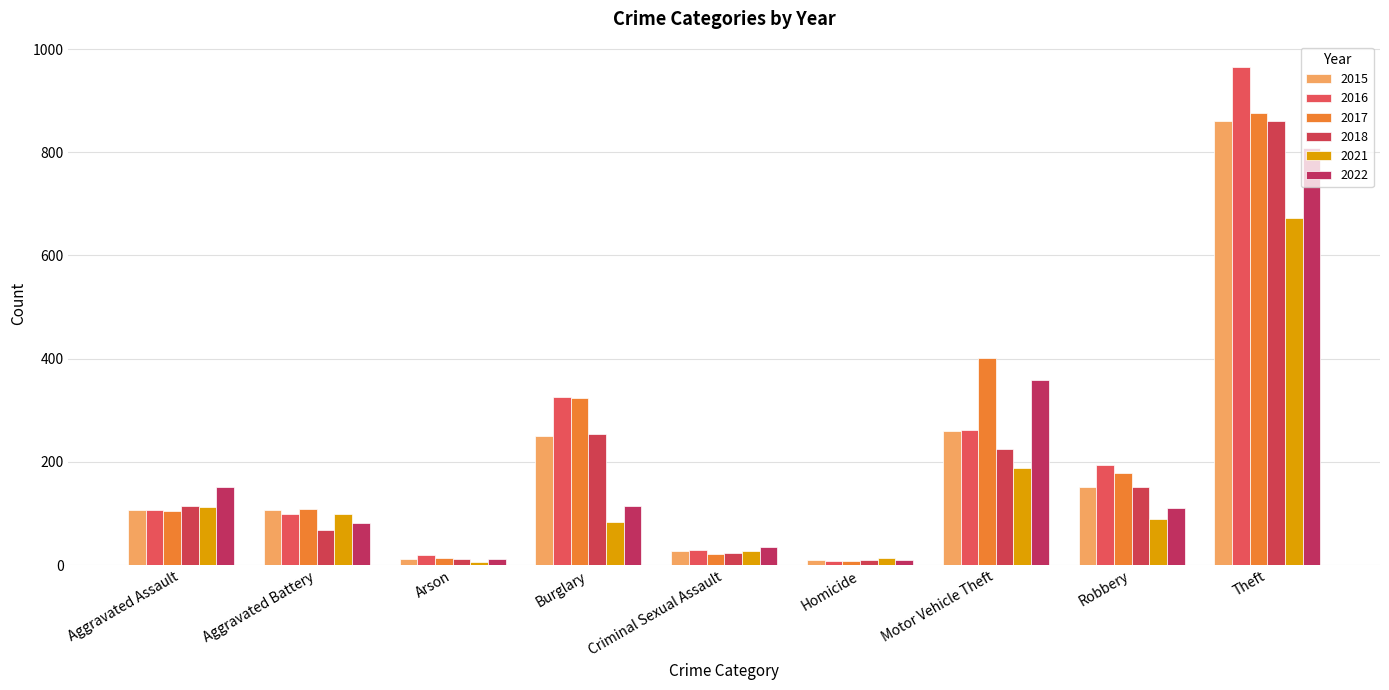

Which series has the largest total across all categories?

2017